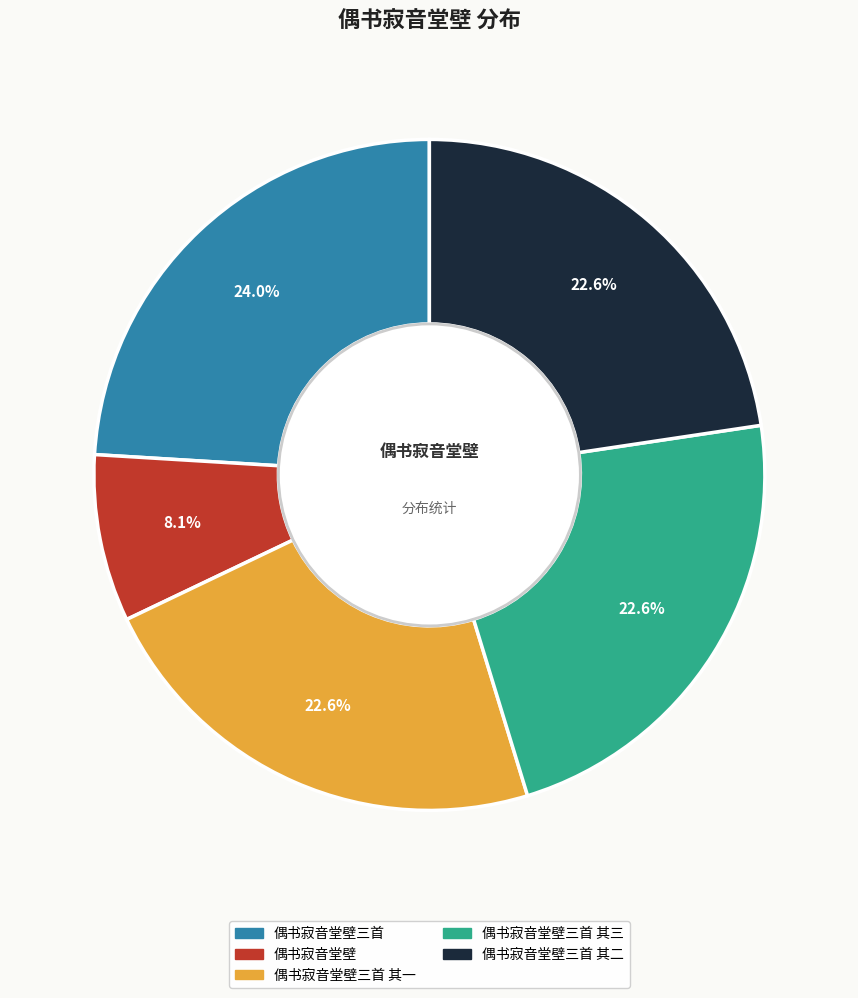

Count the number of slices in the pie.

5